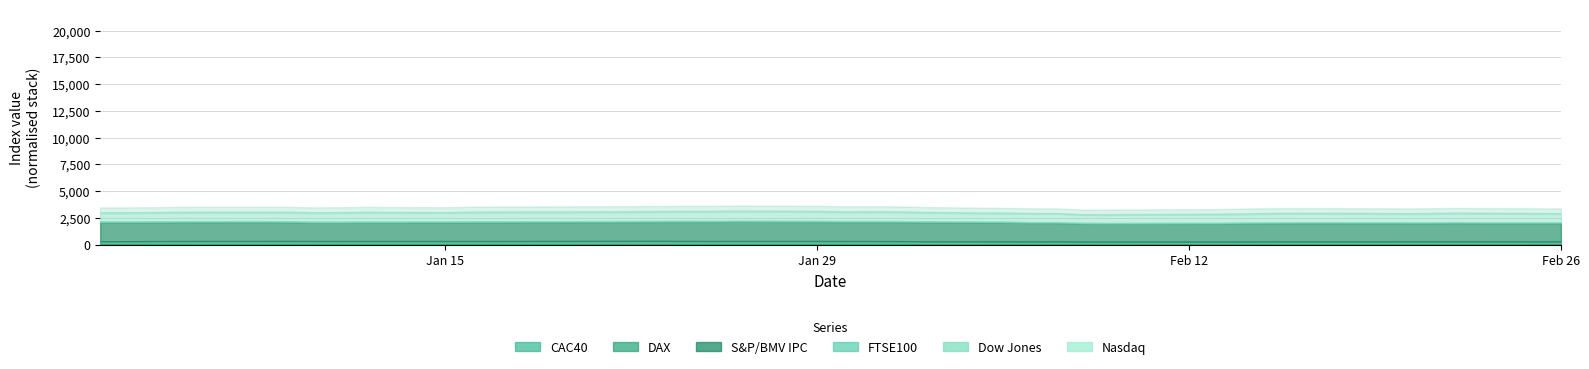

Does the chart have visible grid lines?

Yes